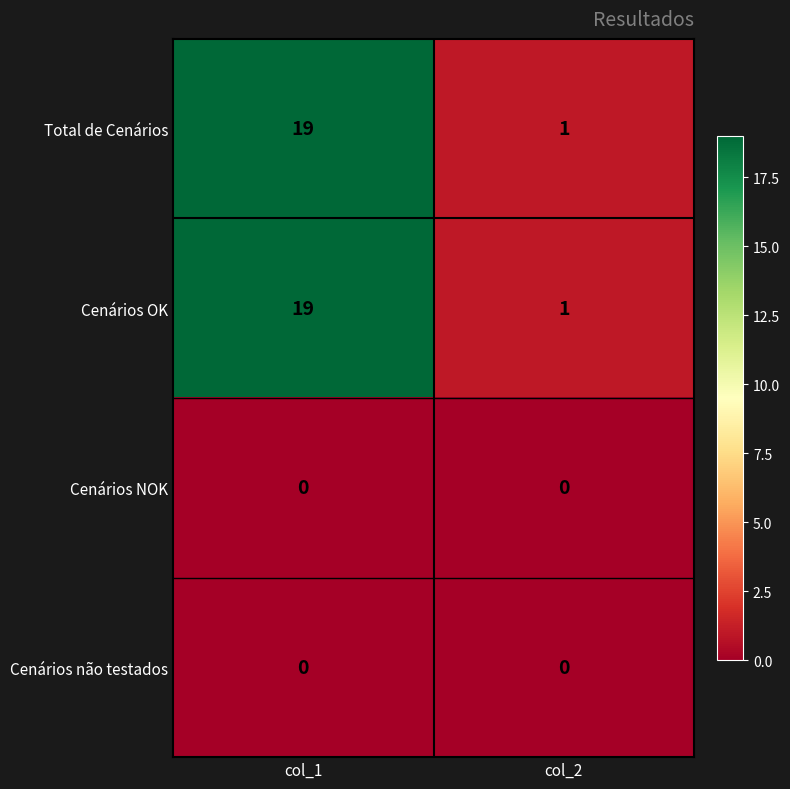

At which category is the sum across all series the highest?

col_1